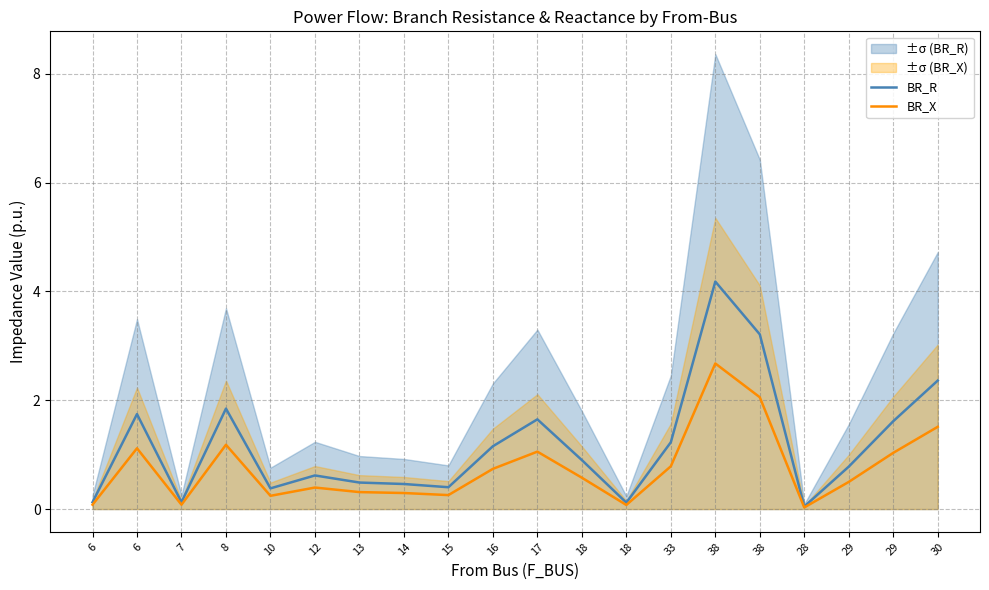

Which series has the largest range (max minus min)?

BR_R